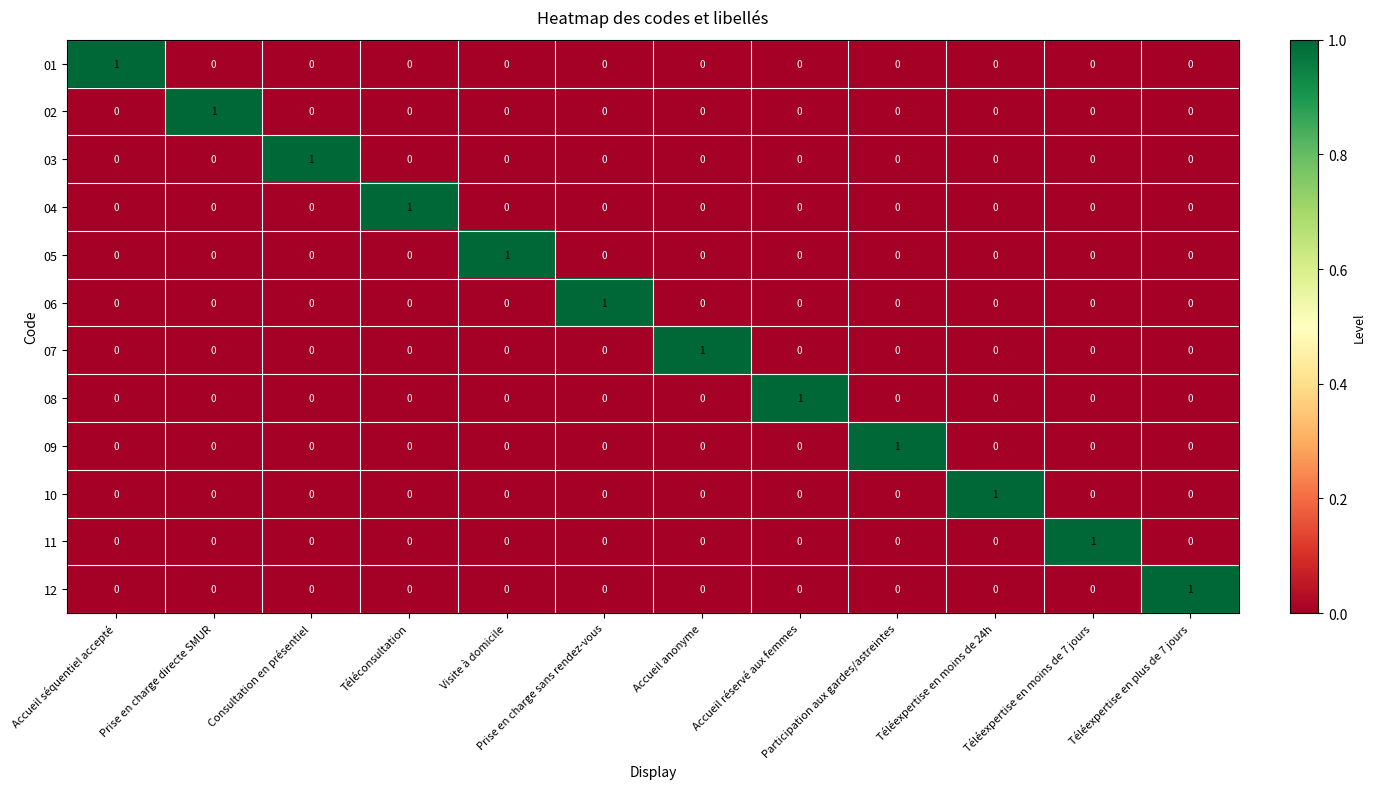

True or false: 06 has a value of 0 at Prise en charge directe SMUR.

True